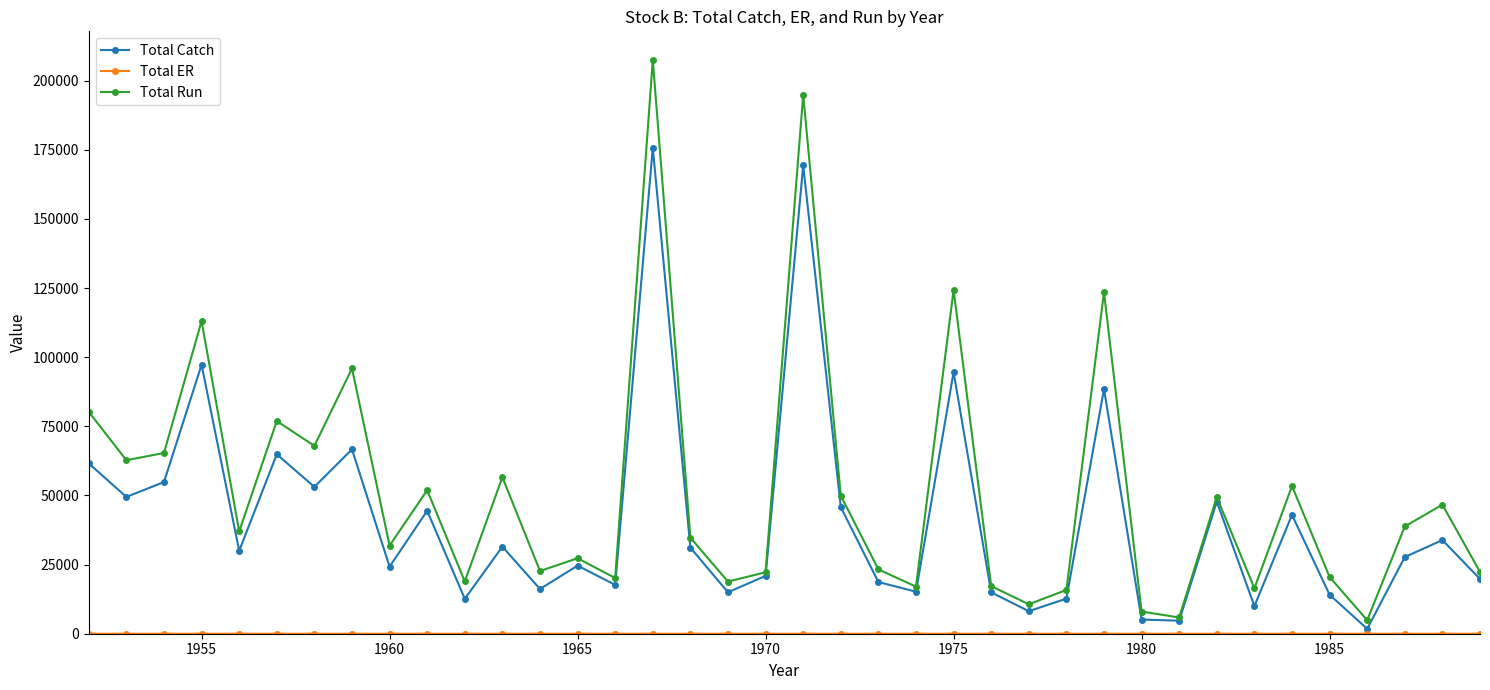

How many data points does each series have?

38